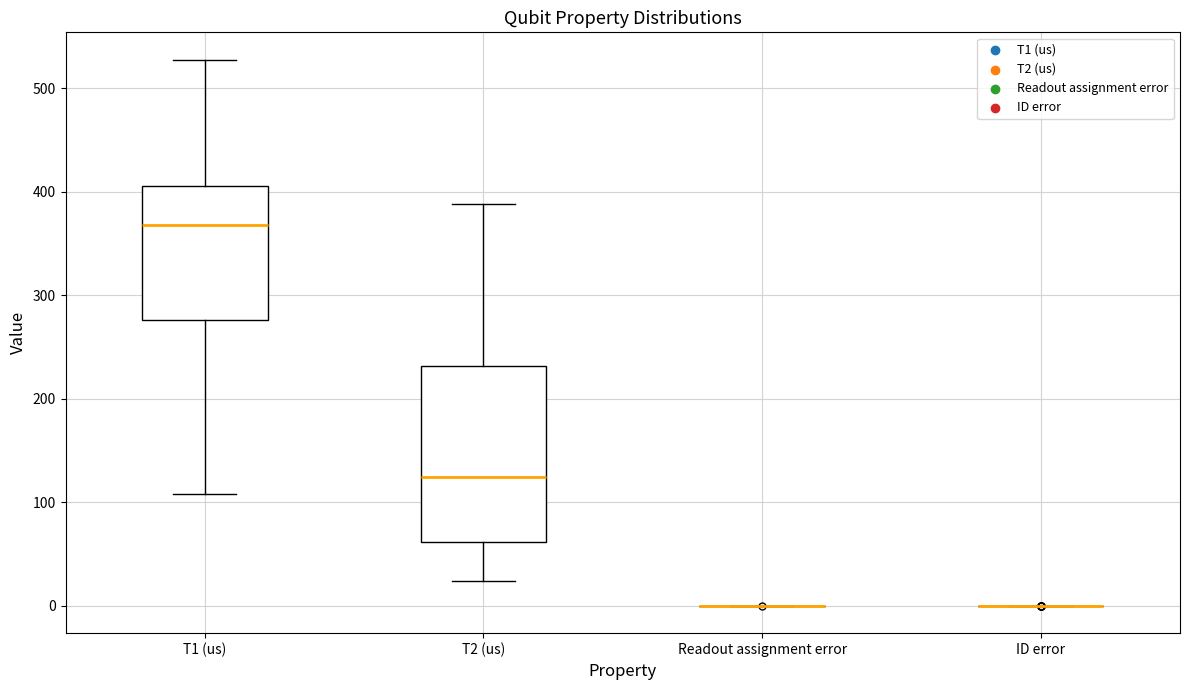

Reading left to right, transcribe this box plot: for each box, give where its median line is, the range the box spans, and where its two whiskers end, as read against the y-axis. The values are not printed on the chart, so give them approximately, as read against the axis.

T1 (us): median 370, box 280 to 410, whiskers 110 to 530
T2 (us): median 120, box 60 to 230, whiskers 20 to 390
Readout assignment error: box collapsed to a line at 0, whiskers 0 to 0
ID error: box collapsed to a line at 0, whiskers 0 to 0